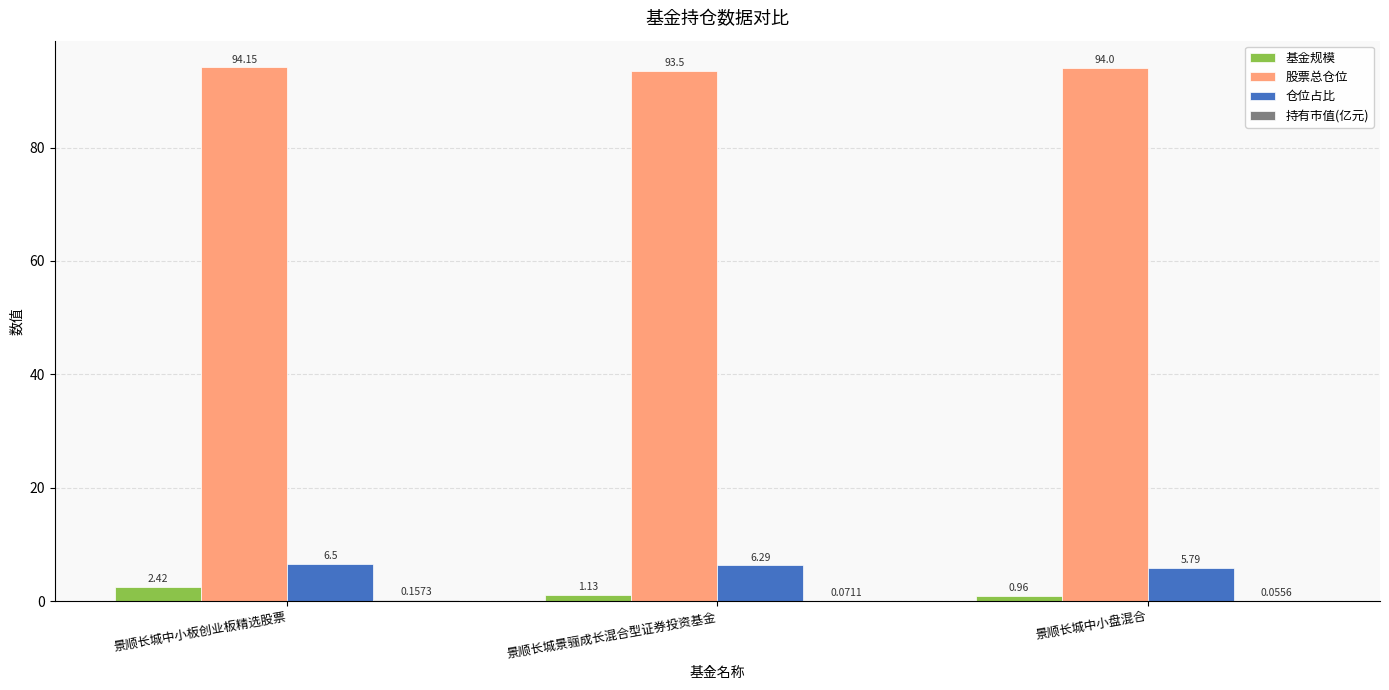

How many groups of bars are there?

3